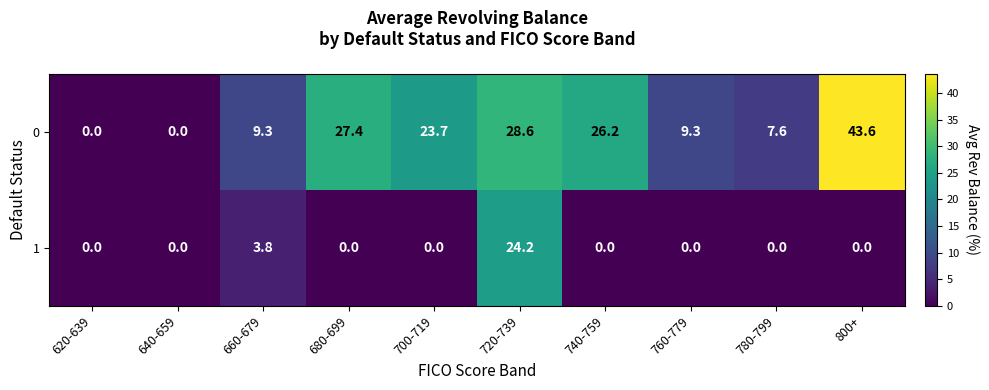

Reading right to left, what are all the values shown in this chart?

0: 43.6	7.6	9.3	26.2	28.6	23.7	27.4	9.3	0.0	0.0
1: 0.0	0.0	0.0	0.0	24.2	0.0	0.0	3.8	0.0	0.0